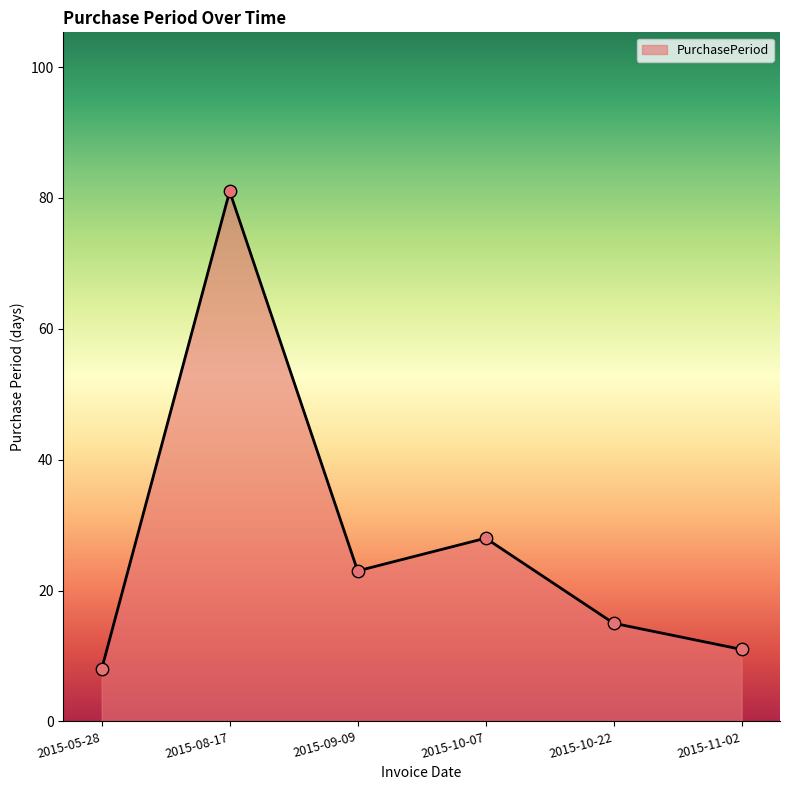

What is the change in value from 2015-08-17 to 2015-09-09?

-58